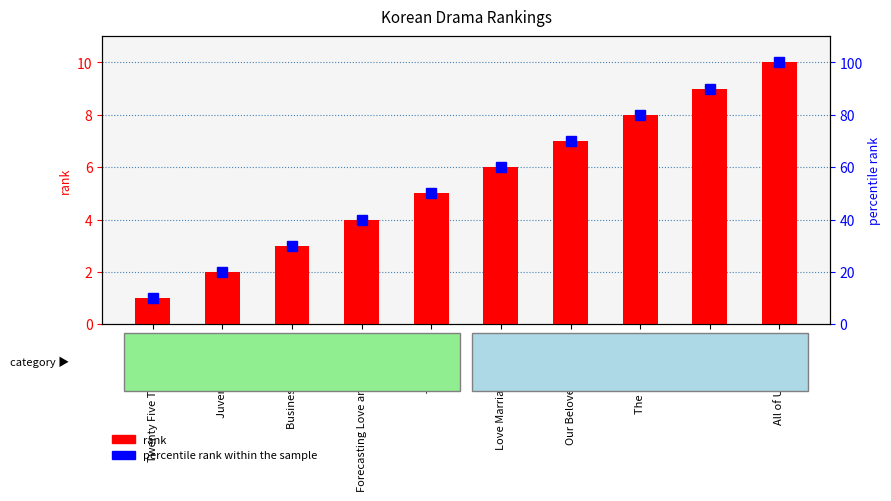

At which label is rank closest to 5?

Thirty-Nine